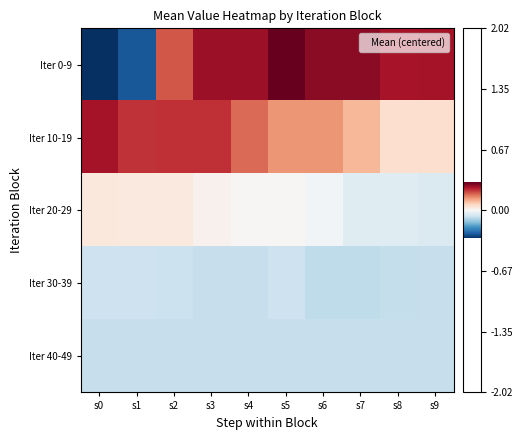

What is the total value across all series at s4?

0.3